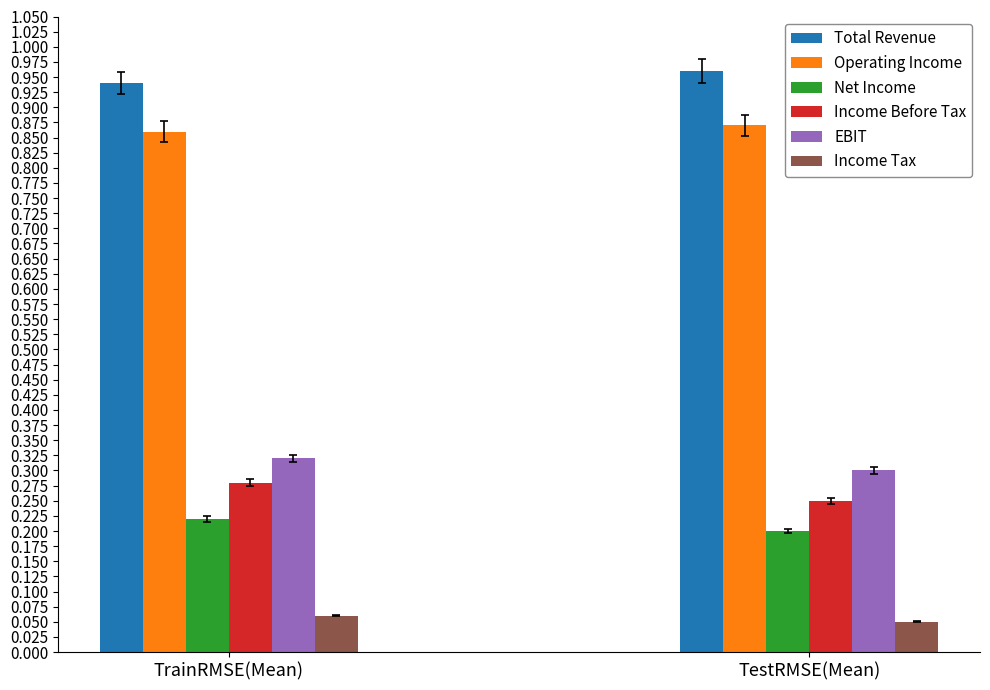

At TrainRMSE(Mean), list the series in order from smallest to largest.

Income Tax, Net Income, Income Before Tax, EBIT, Operating Income, Total Revenue